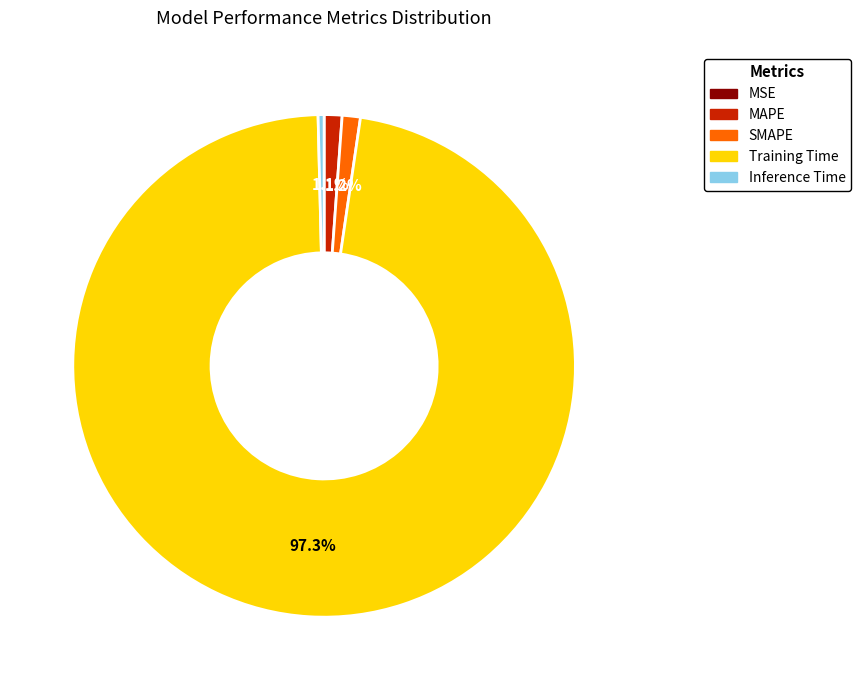

To the nearest percent, what percentage of the pie is Training Time?

97%